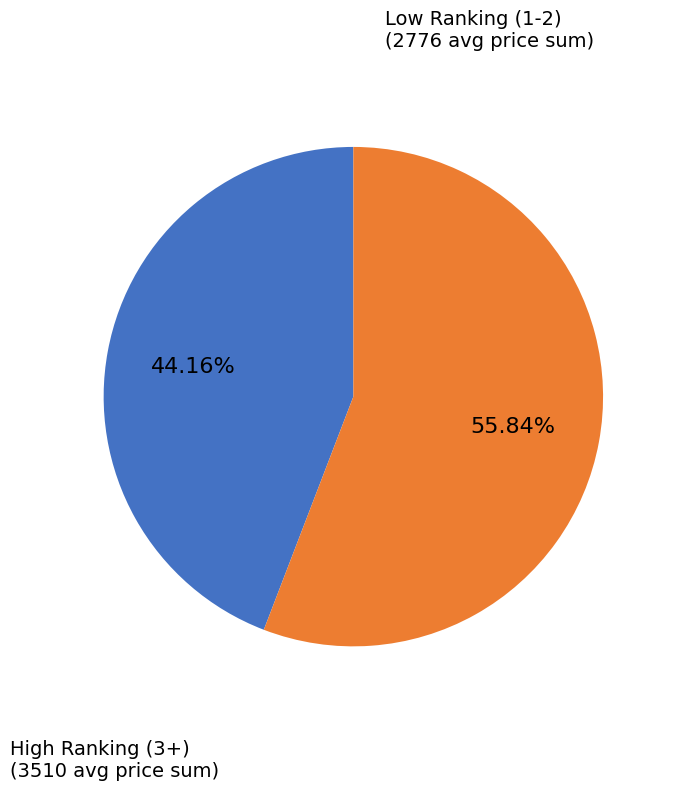

Is there a majority slice in this chart?

Yes